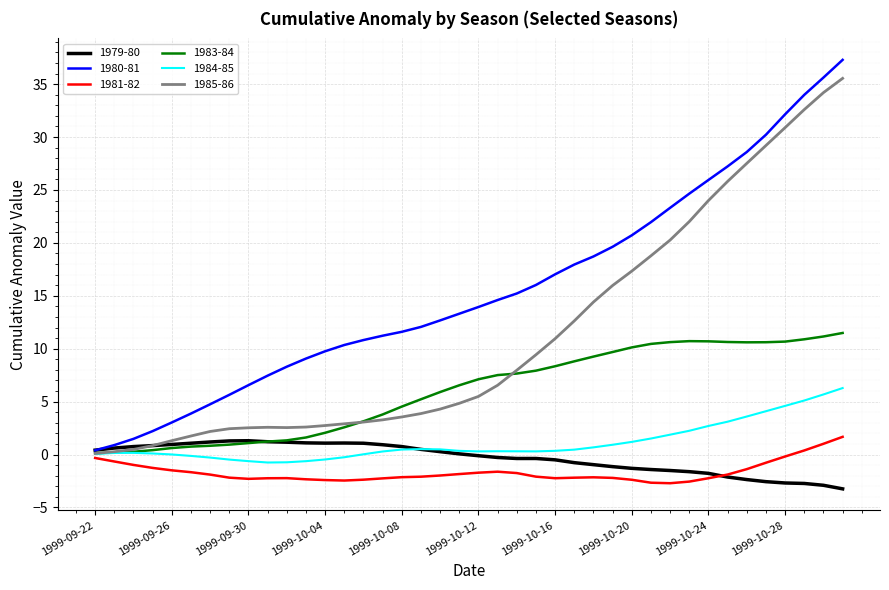

What is the lowest value of the 1981-82 series?

-2.7